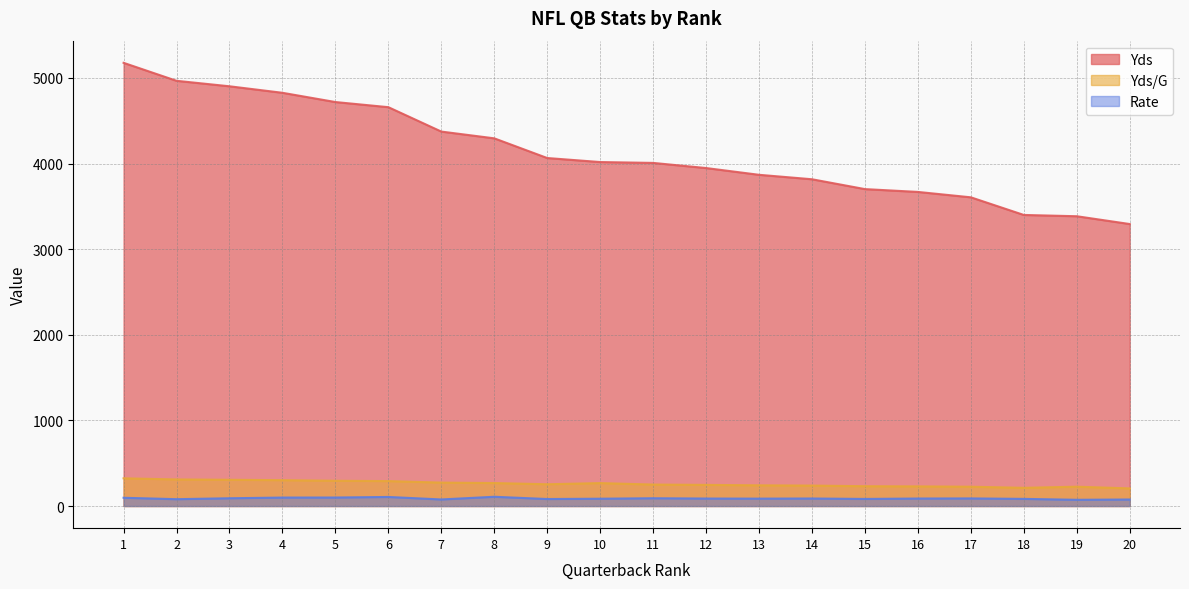

Which series changed the most between 3 and 14?

Yds